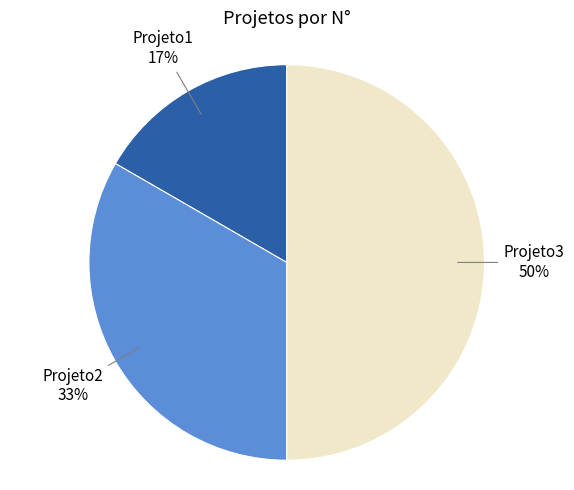

How many segments does this pie chart have?

3